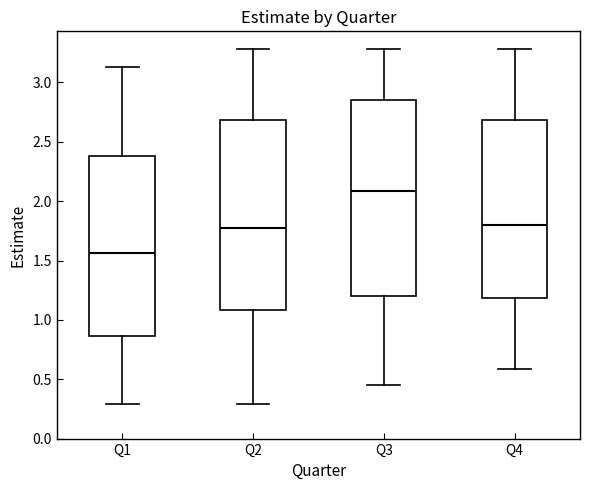

Reading left to right, transcribe this box plot: for each box, give where its median line is, the range the box spans, and where its two whiskers end, as read against the y-axis. The values are not printed on the chart, so give them approximately, as read against the axis.

Q1: median 1.55, box 0.85 to 2.40, whiskers 0.30 to 3.15
Q2: median 1.75, box 1.10 to 2.70, whiskers 0.30 to 3.30
Q3: median 2.10, box 1.20 to 2.85, whiskers 0.45 to 3.30
Q4: median 1.80, box 1.20 to 2.70, whiskers 0.60 to 3.30